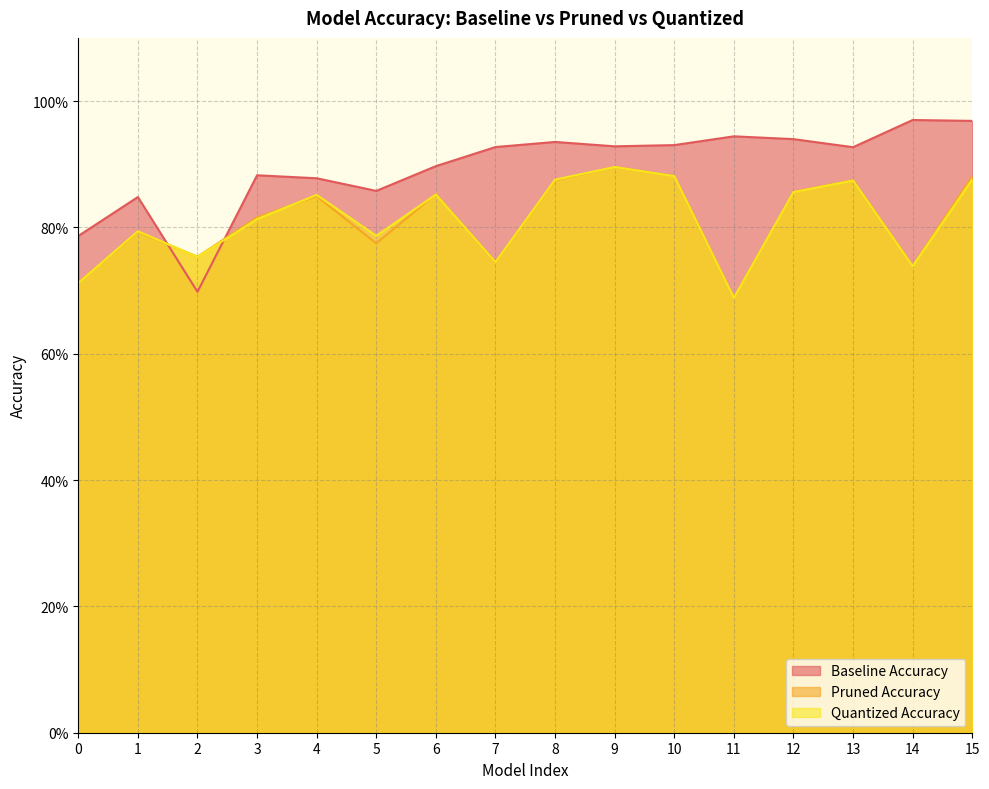

What is the smallest value displayed?

0.7